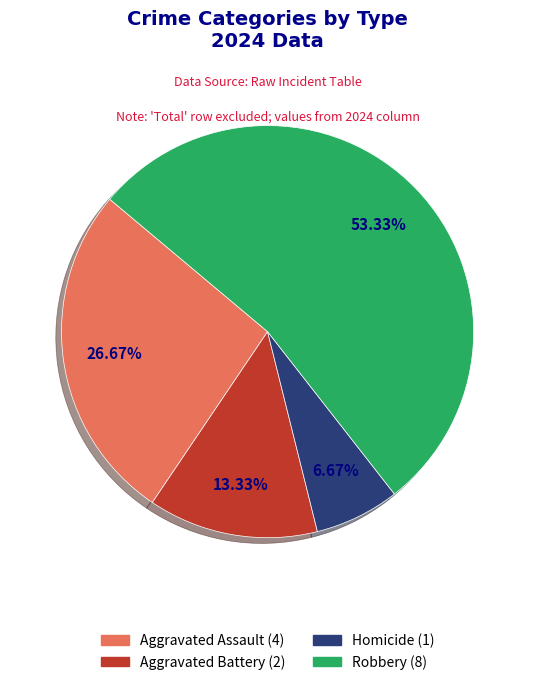

Does Robbery represent more than half of the total?

Yes